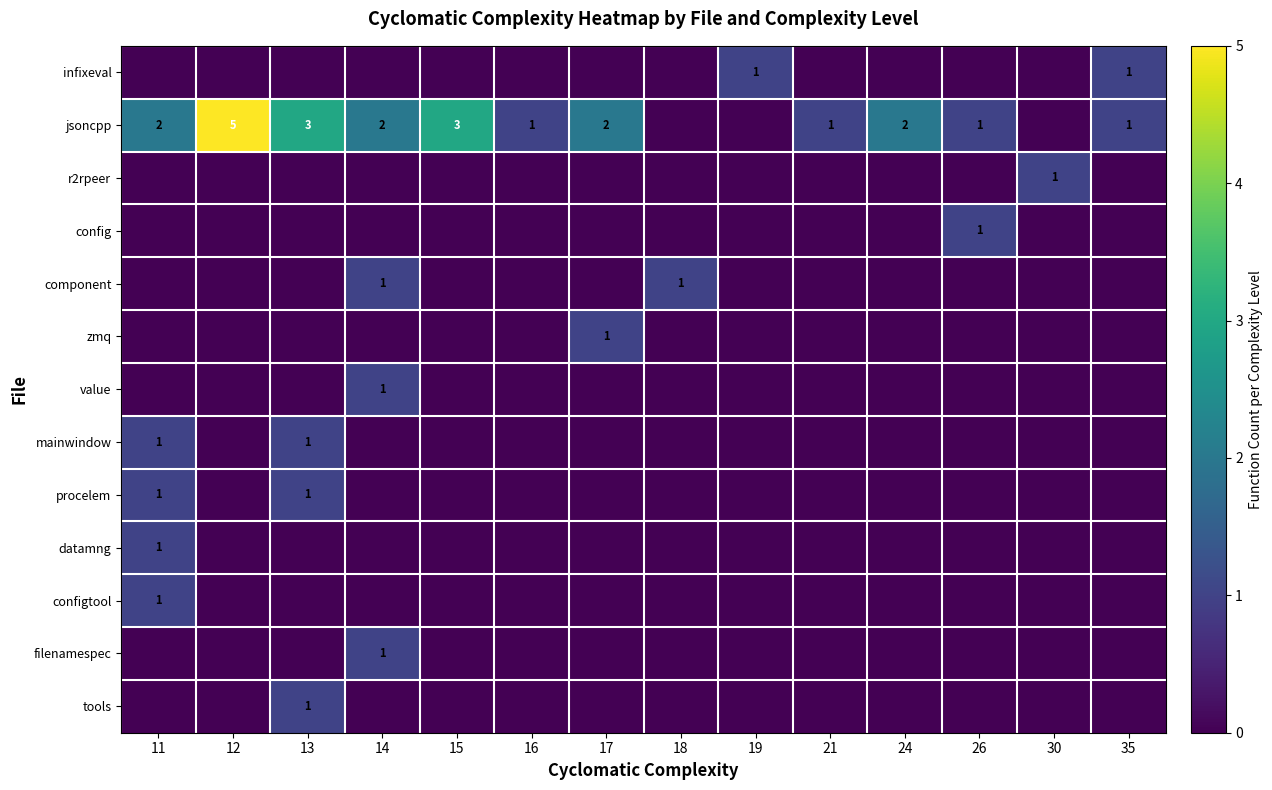

The jsoncpp series shows 0 at 16. True or false?

False